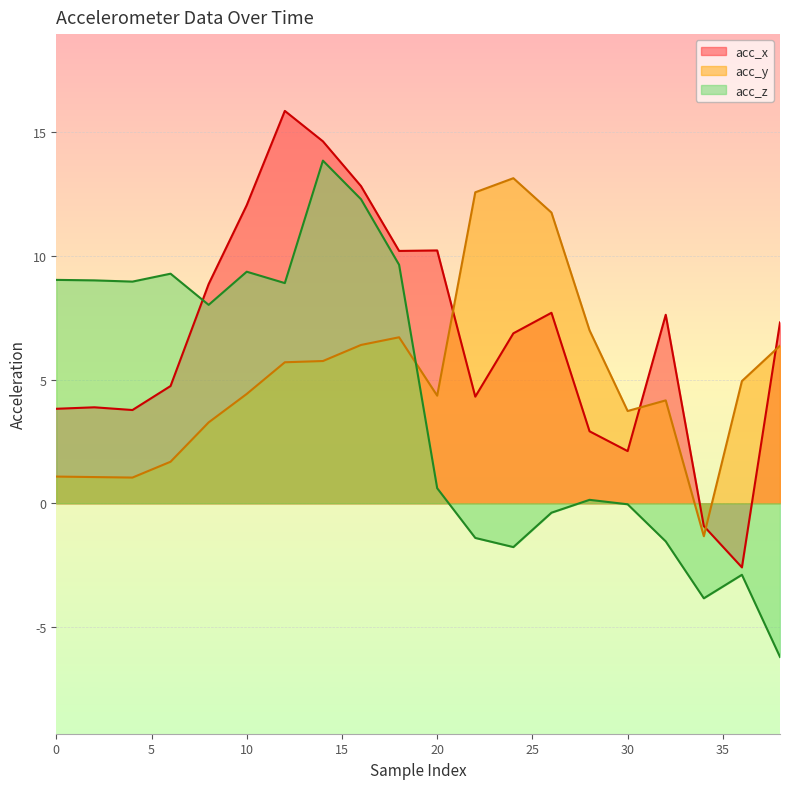

How many values in the acc_y series exceed 4?

13